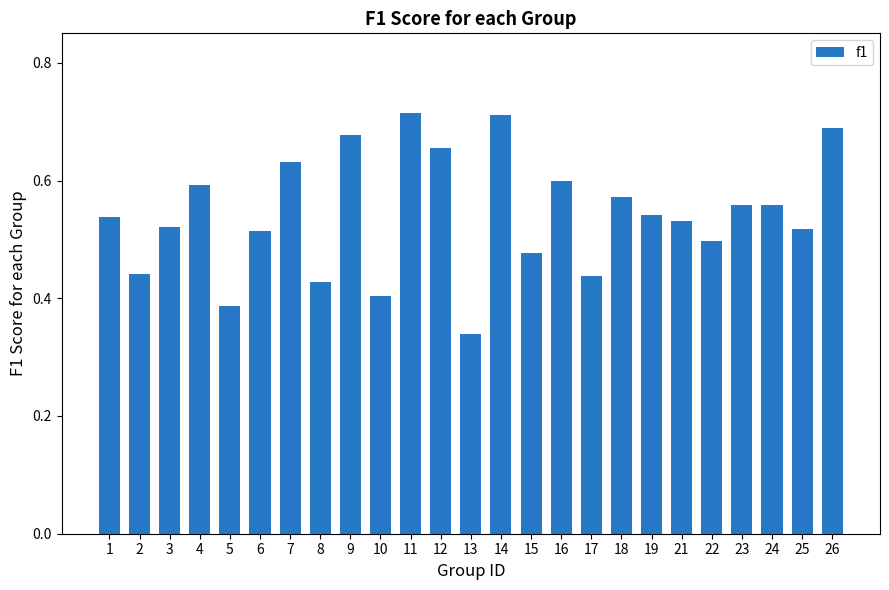

Which label corresponds to the smallest value in the chart?

13